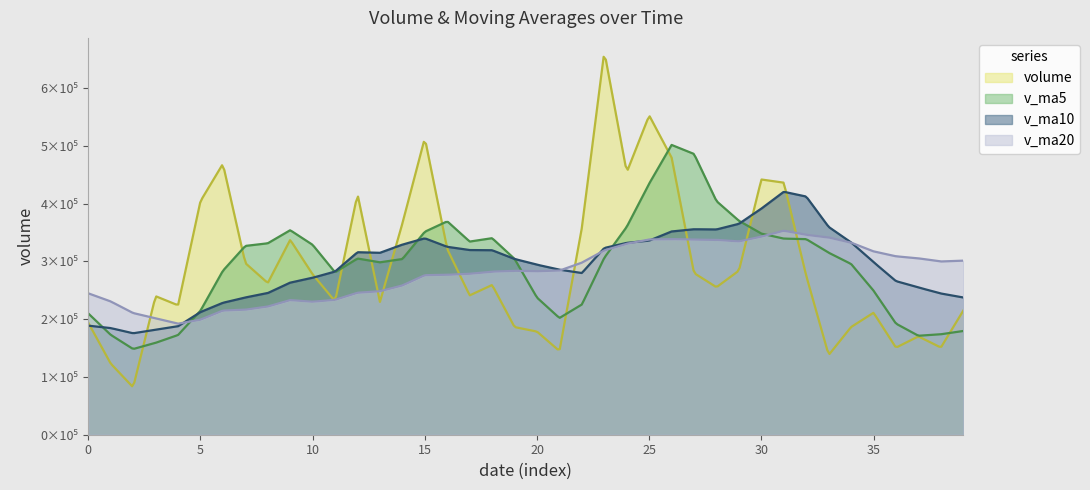

At how many categories does at least one series exceed 449006?

7